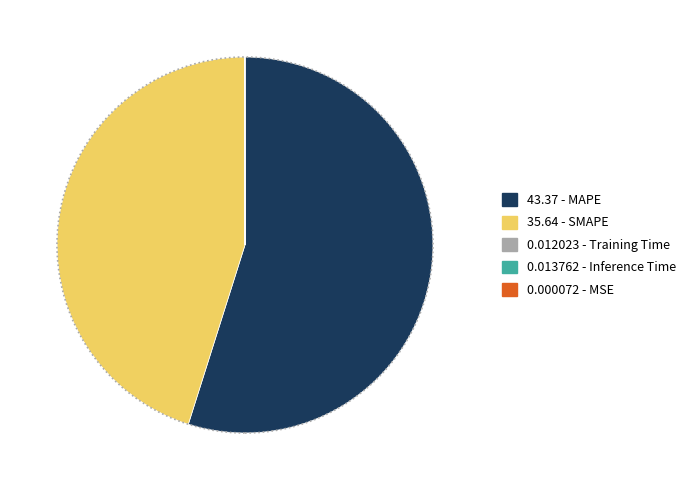

Is there a majority slice in this chart?

Yes